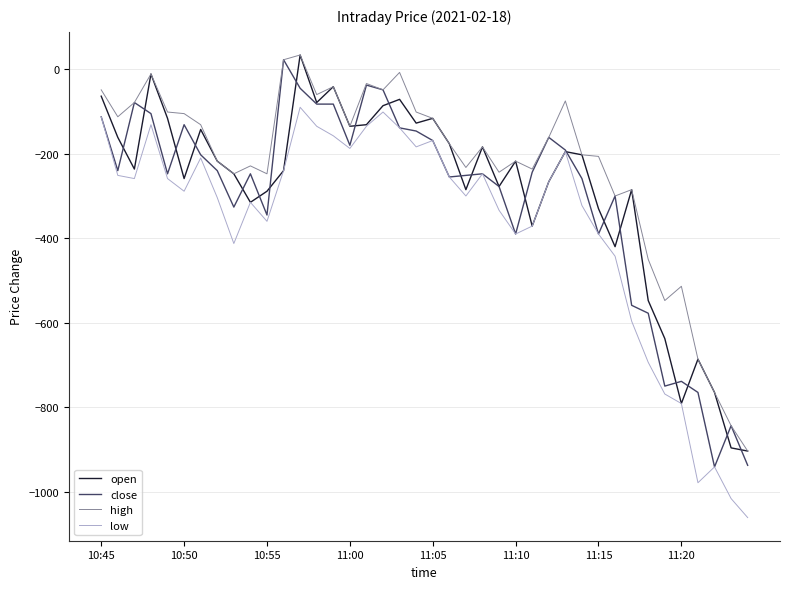

True or false: high and low intersect in this chart.

False